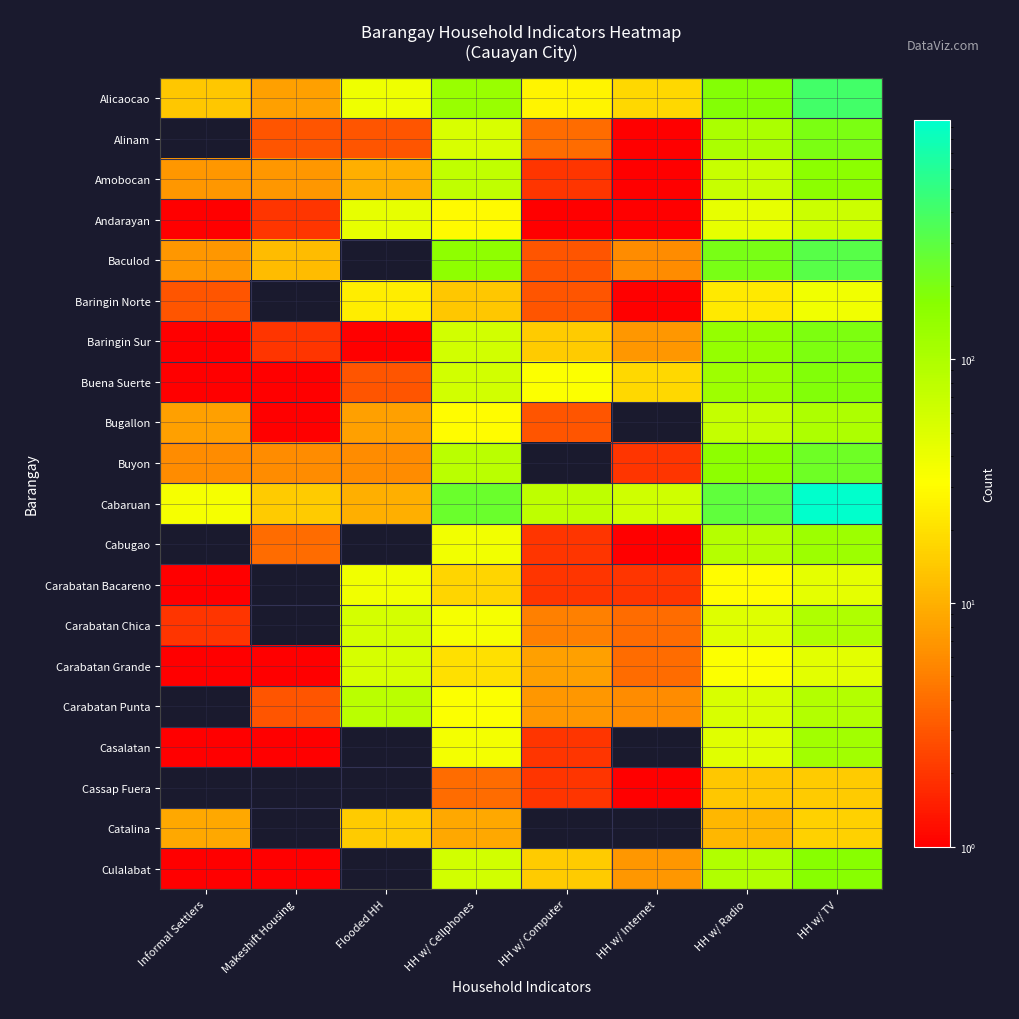

Rank the series at HH w/ Radio from lowest to highest value.

Catalina, Cassap Fuera, Baringin Norte, Carabatan Bacareno, Carabatan Grande, Andarayan, Casalatan, Carabatan Chica, Carabatan Punta, Amobocan, Bugallon, Cabugao, Culalabat, Alinam, Buena Suerte, Baringin Sur, Buyon, Alicaocao, Baculod, Cabaruan